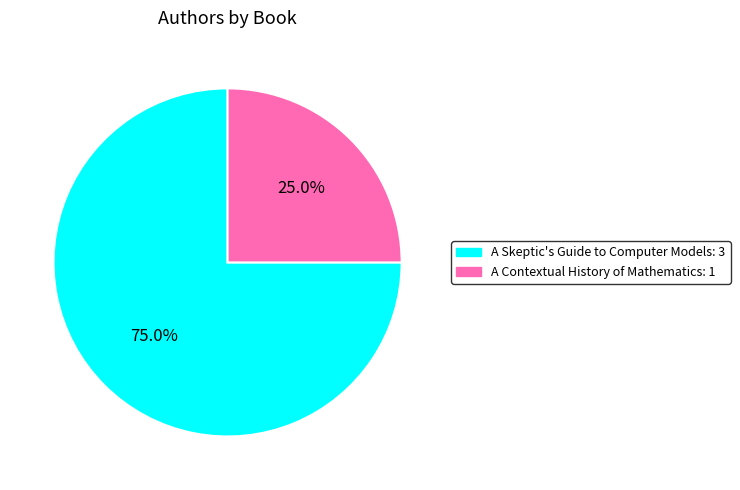

To the nearest percent, what is the average slice percentage?

50%